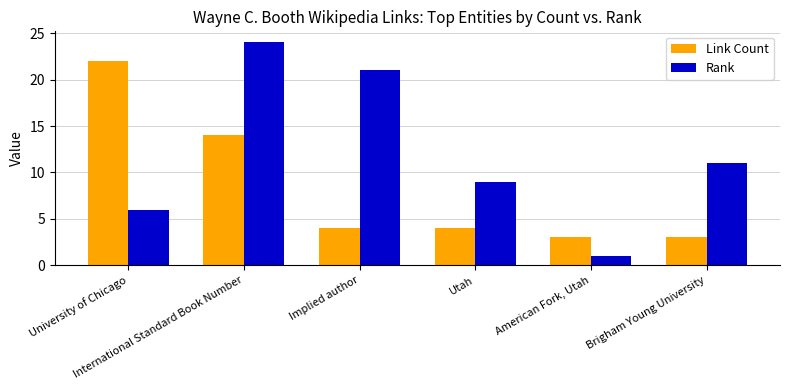

The value of Link Count at University of Chicago is 33. True or false?

False